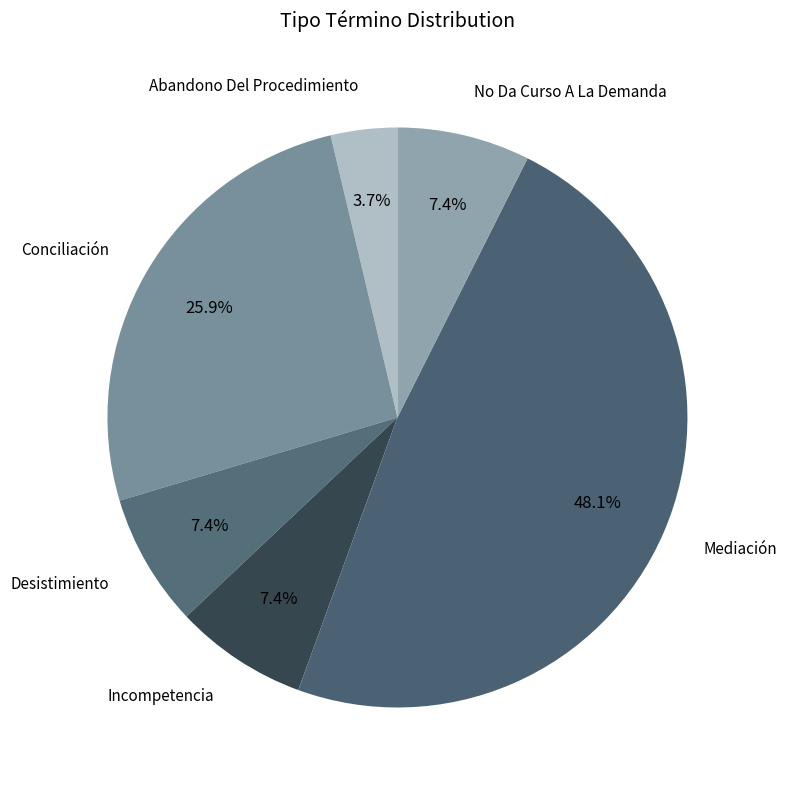

To the nearest percent, what is the difference between the largest and smallest slice percentages?

44%